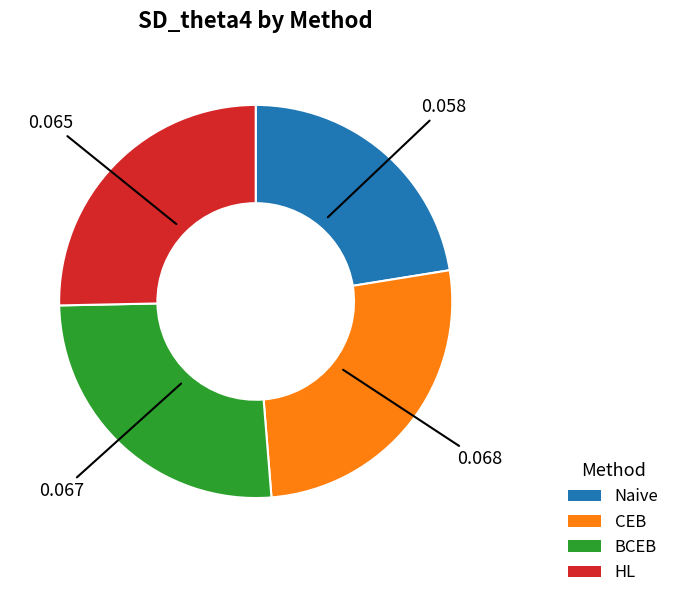

Combined, do HL and Naive account for over 50%?

No